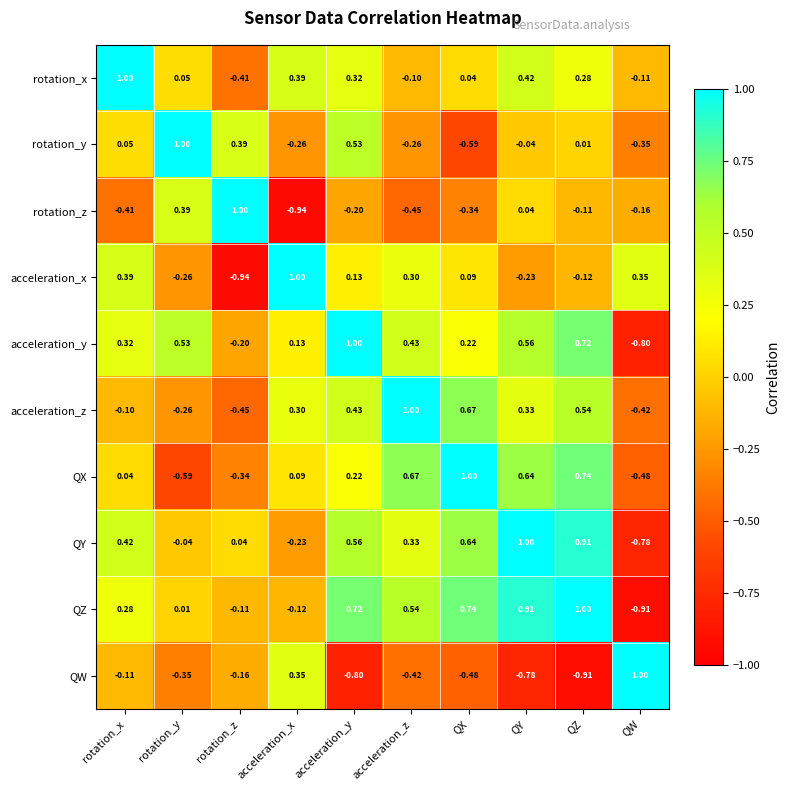

Between QY and QZ, which series saw the biggest shift?

acceleration_z